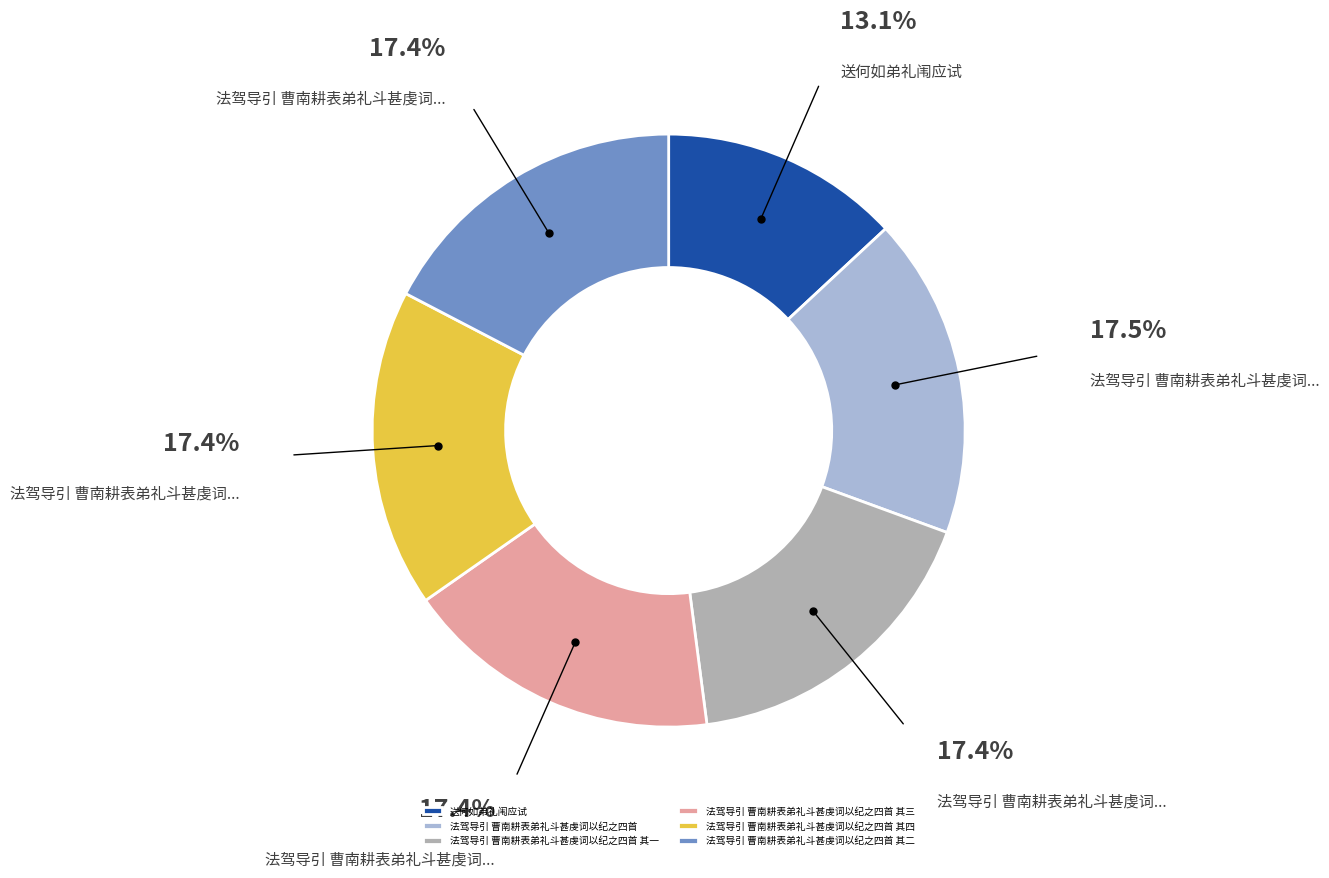

How many segments does this pie chart have?

6